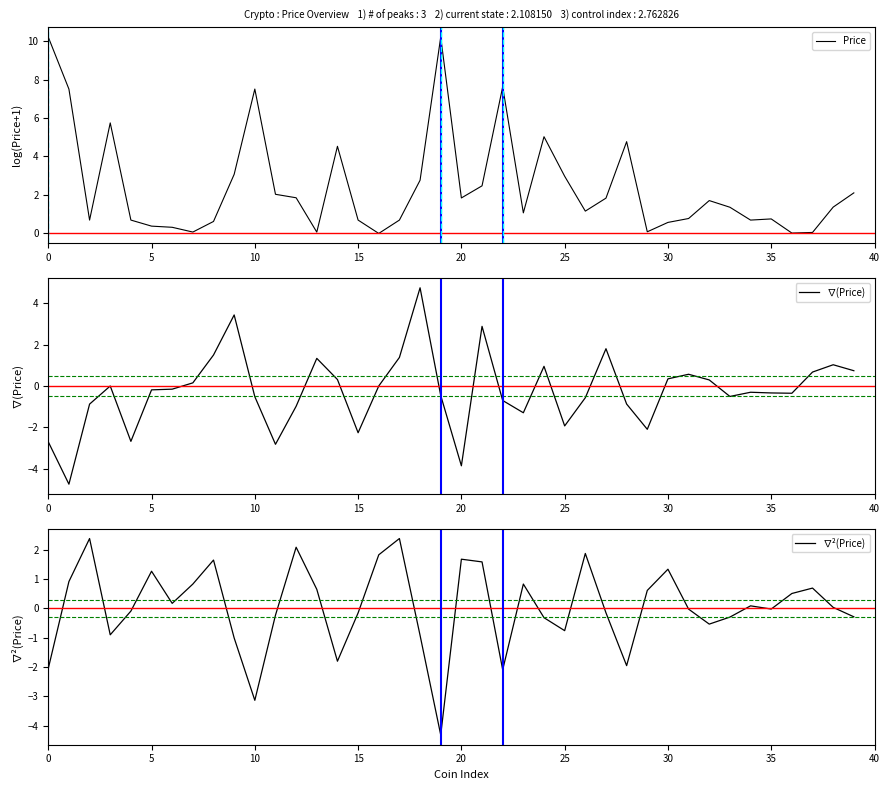

What is the difference between the second highest and minimum values in the ∇(Price) series?

8.2